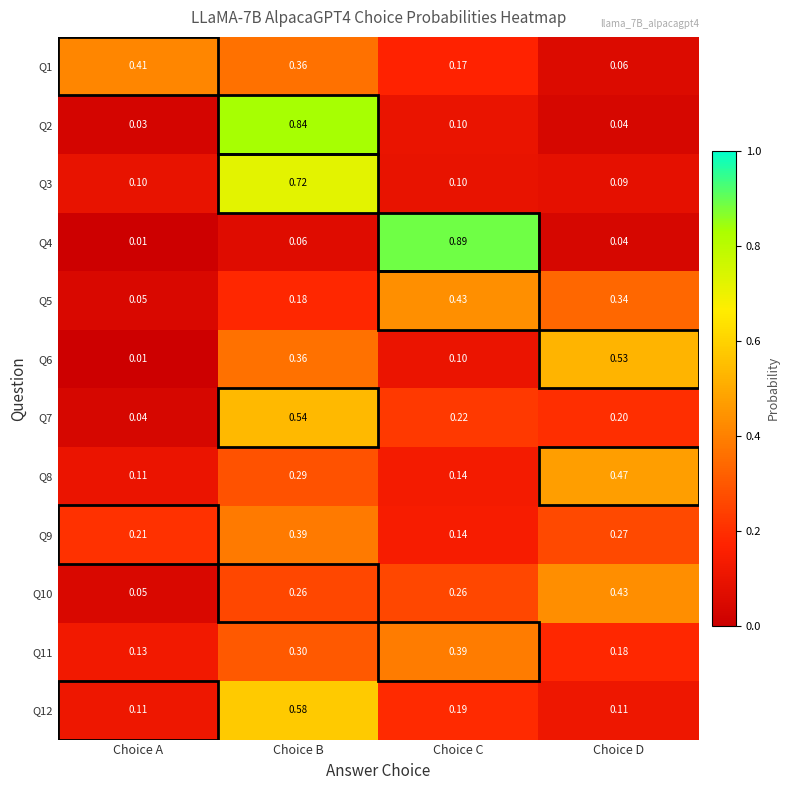

At which category is the sum across all series the highest?

Choice B